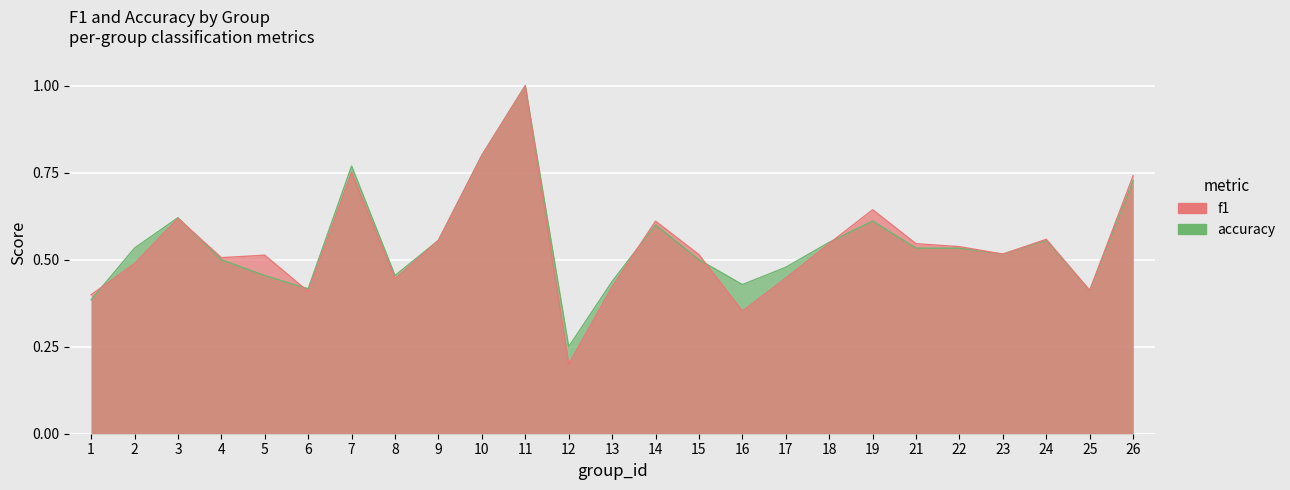

Which series has the widest spread of values?

f1